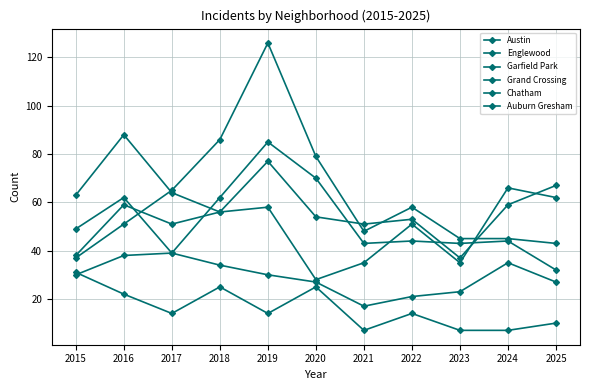

The value of Auburn Gresham at 2021 is 10. True or false?

False